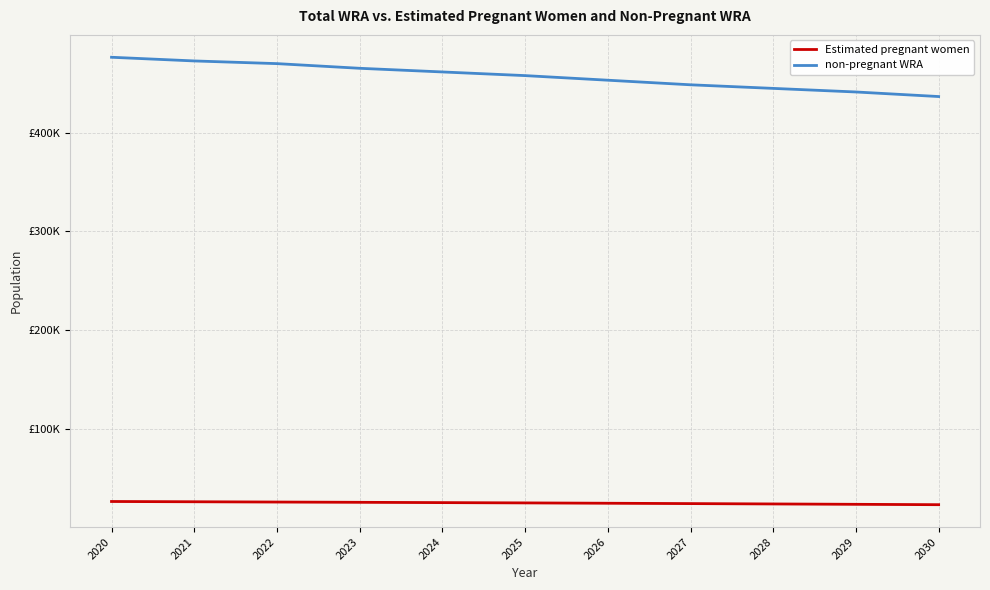

Does the chart display data point markers on the line(s)?

No